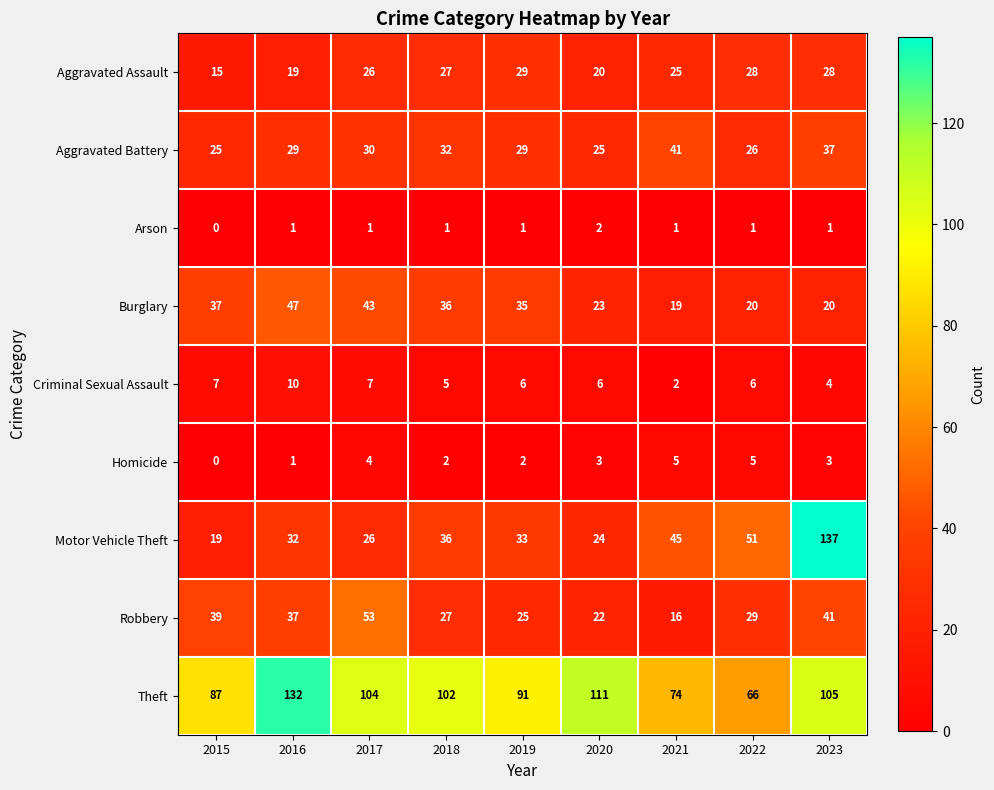

What is the total value across all series at 2020?

236